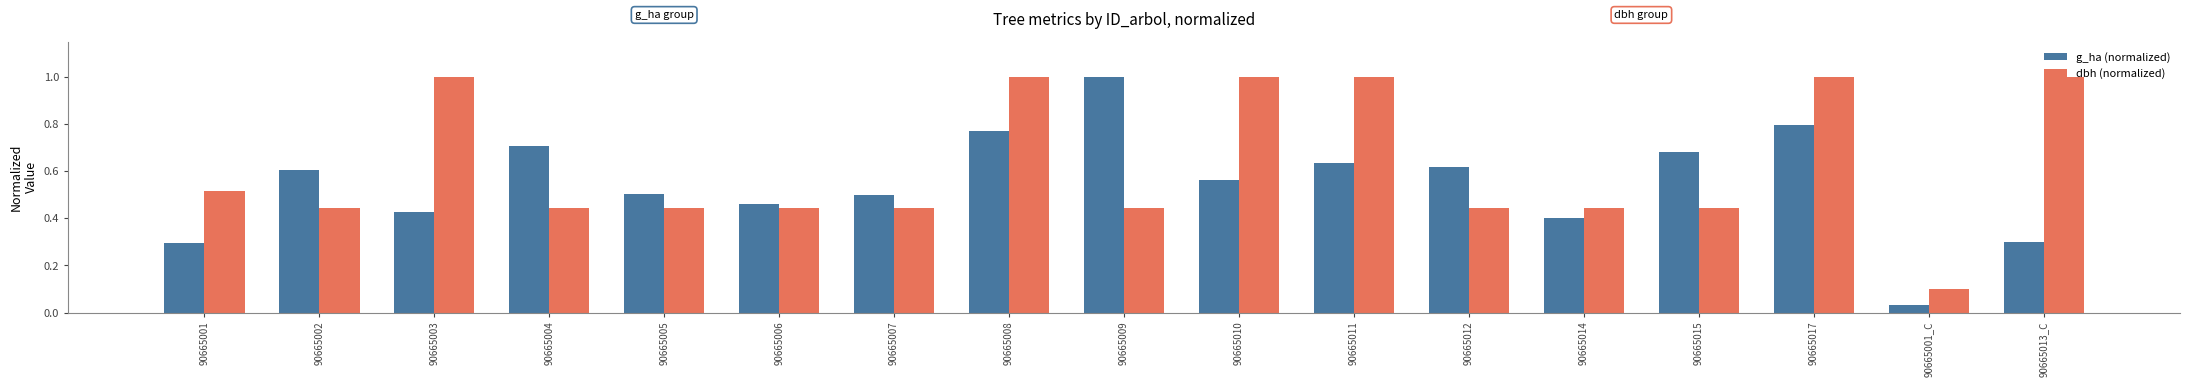

What is the sum of the g_ha (normalized) values at 90665012 and 90665007?

1.1